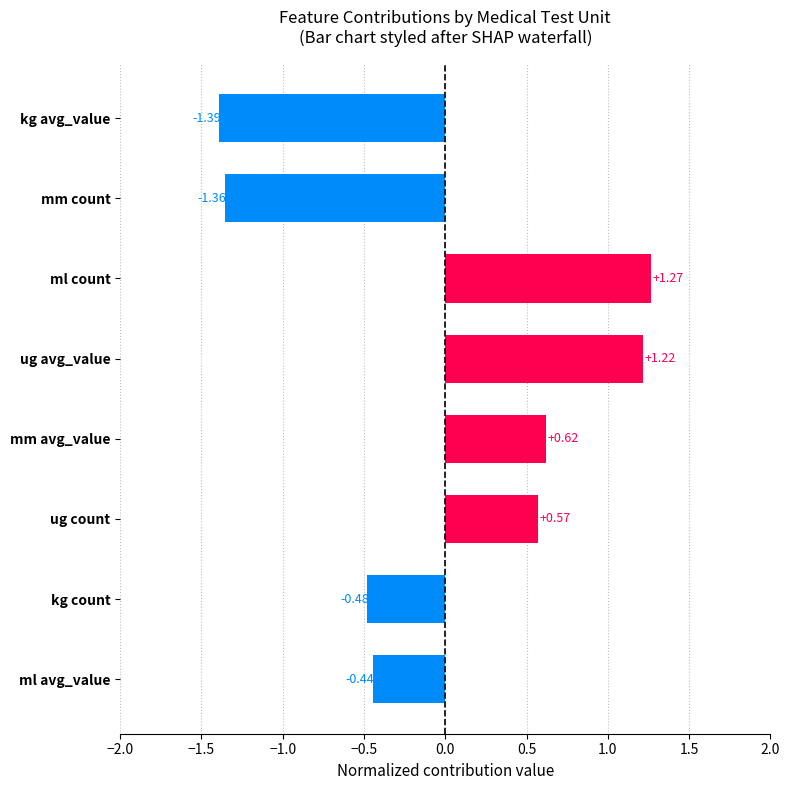

Which label corresponds to the smallest value in the chart?

kg avg_value